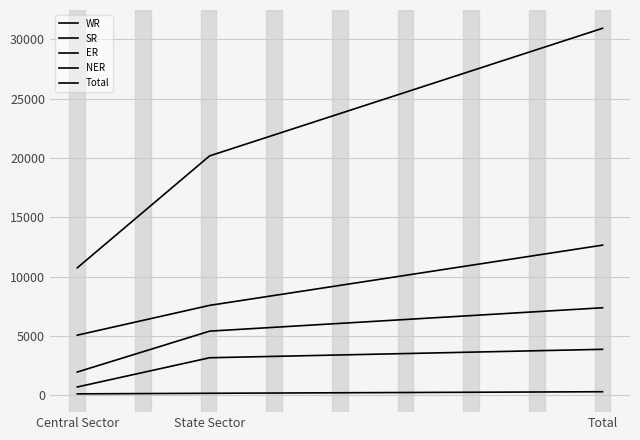

What position from the right is Total?

1